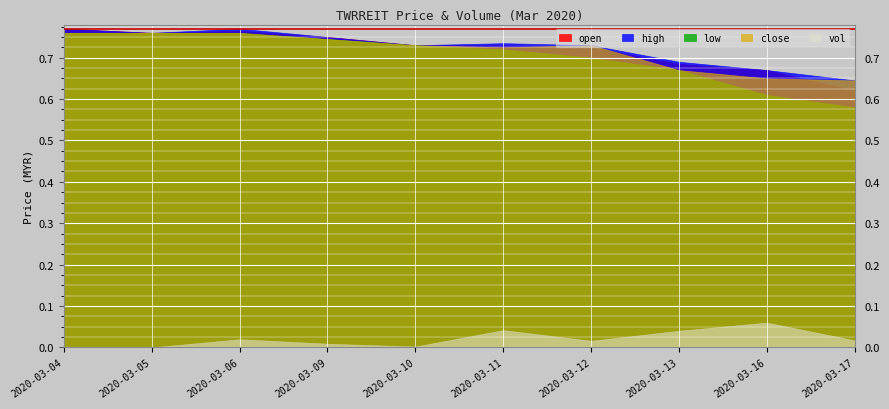

Reading left to right, extract all data points from this chart.

open: 0.8	0.8	0.8	0.8	0.7	0.7	0.7	0.7	0.7	0.6
high: 0.8	0.8	0.8	0.8	0.7	0.7	0.7	0.7	0.7	0.6
low: 0.8	0.8	0.8	0.7	0.7	0.7	0.7	0.7	0.6	0.6
close: 0.8	0.8	0.8	0.7	0.7	0.7	0.7	0.7	0.7	0.6
vol: 6000.0	0.0	75000.0	34000.0	8000.0	158500.0	61000.0	152600.0	227300.0	64500.0